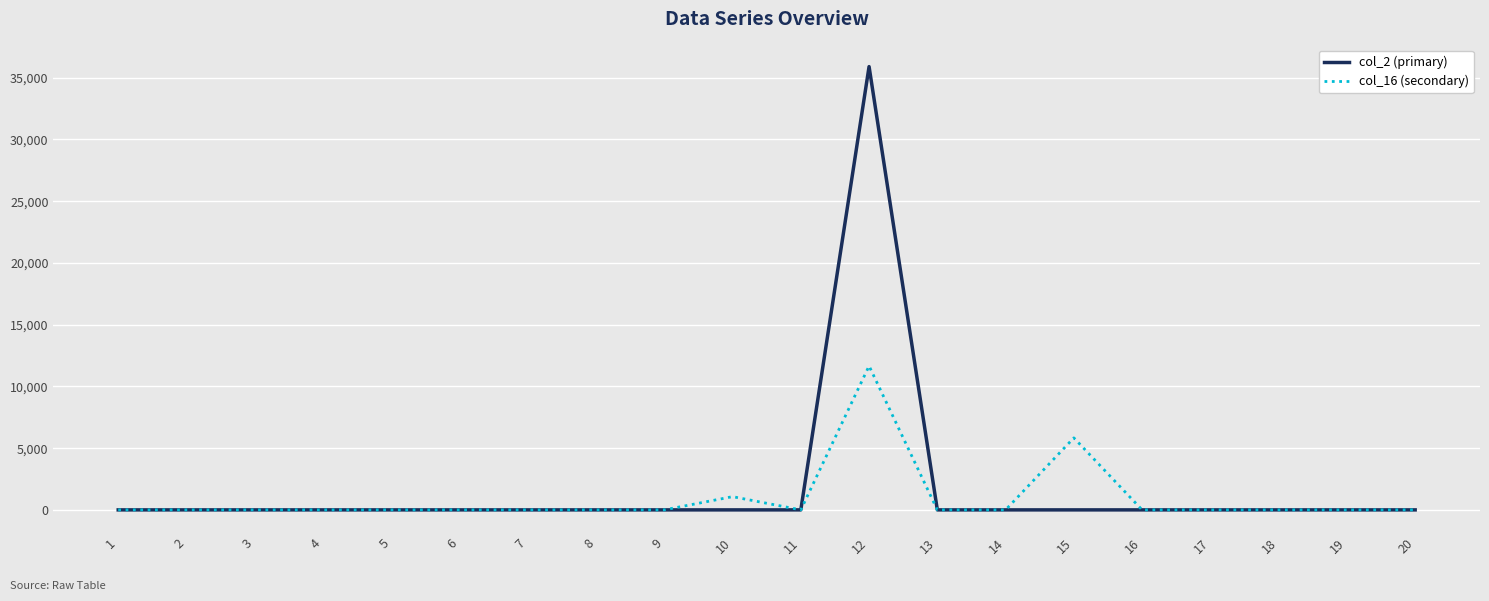

The value of col_2 (primary) at 6 is -14984. True or false?

False